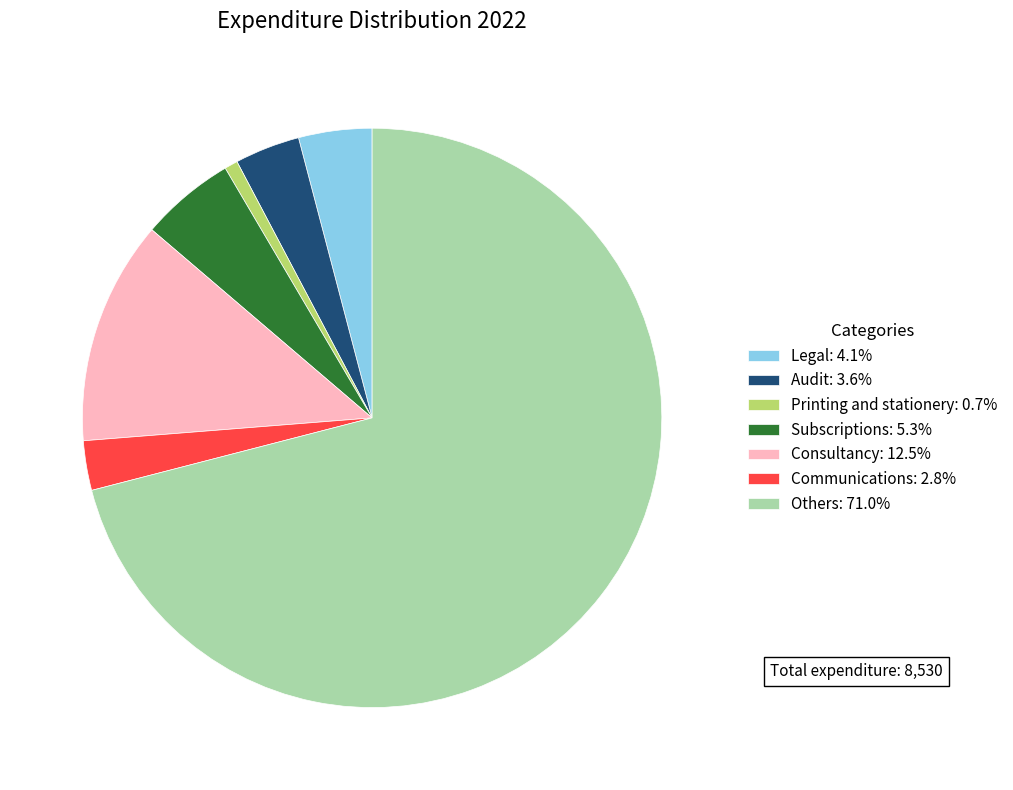

Approximately how many times larger is the value at Audit: 3.6% compared to Legal: 4.1%?

0.9